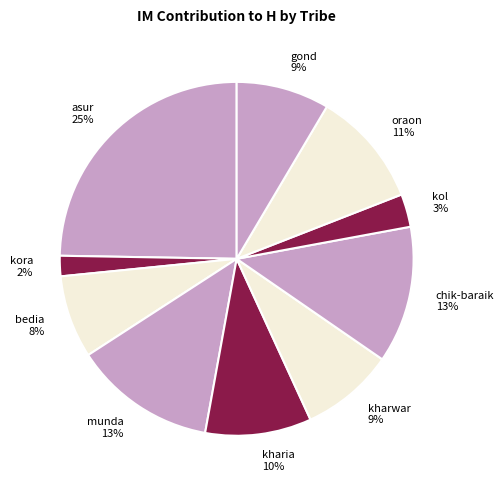

Is kol the majority of the pie?

No